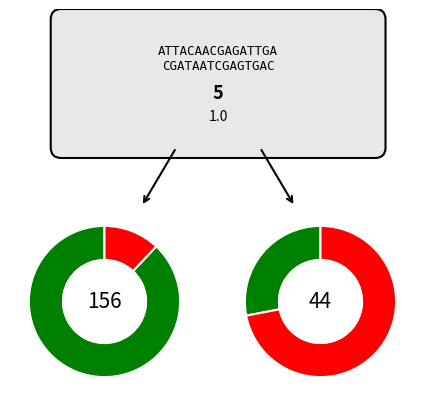

Is it true that 2025-09-05 is 1% of the pie?

False